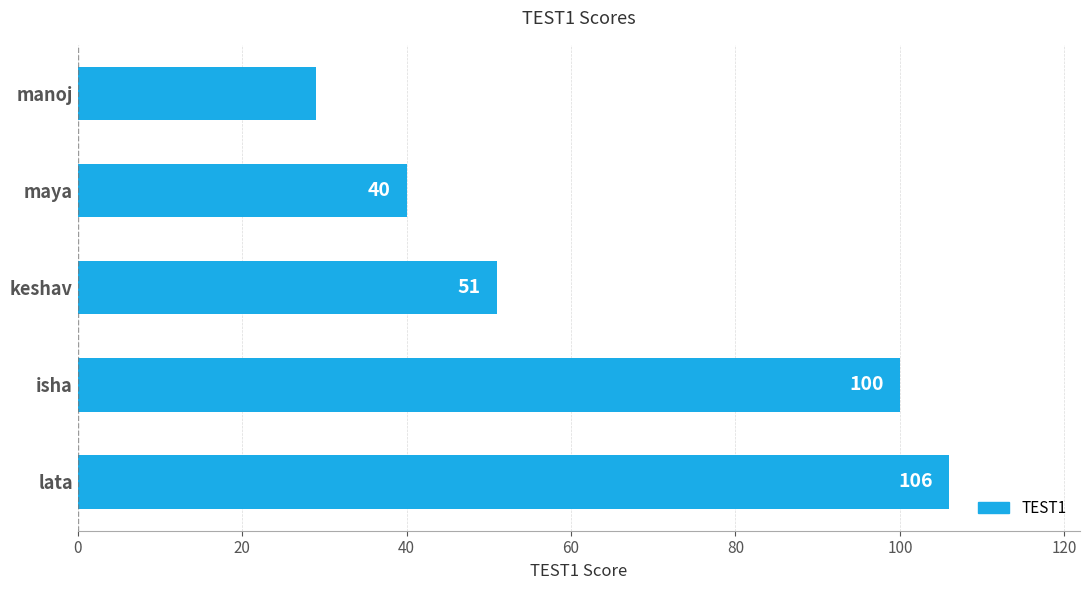

Rank the categories by value from highest to lowest.

lata, isha, keshav, maya, manoj